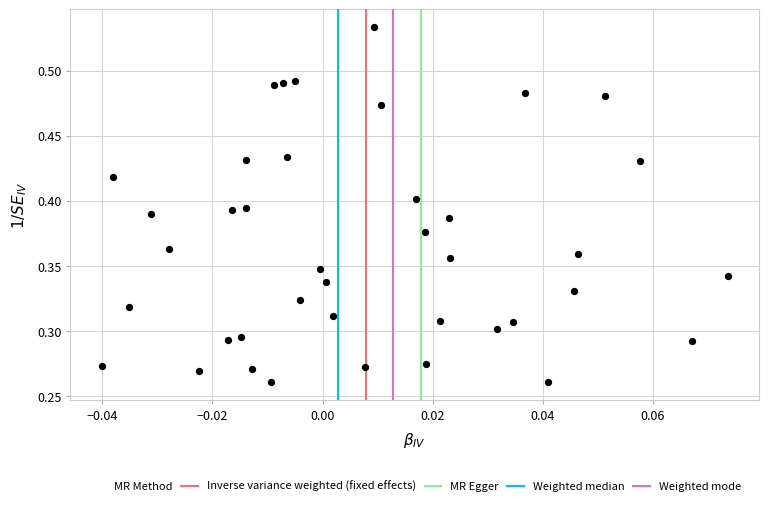

How many data points are displayed?

40